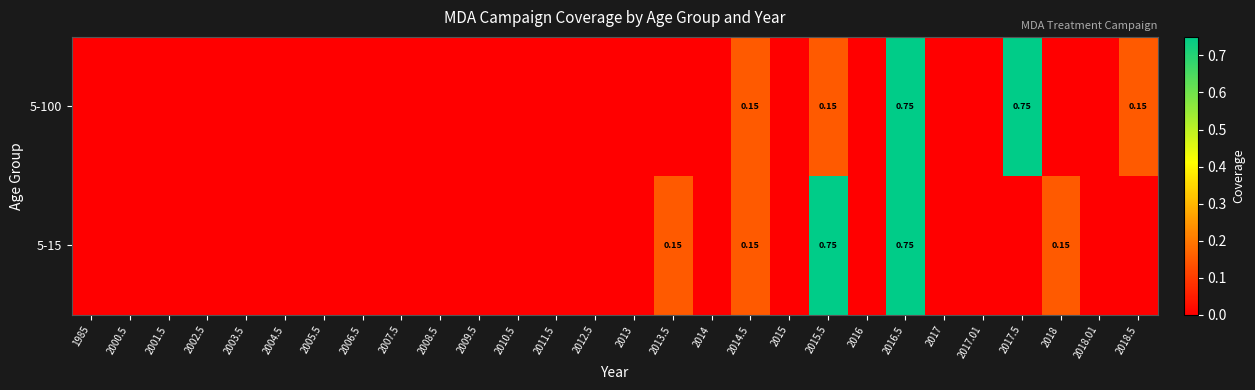

Rank the categories by 5-100 value from highest to lowest.

2016.5, 2017.5, 2014.5, 2015.5, 2018.5, 1985, 2000.5, 2001.5, 2002.5, 2003.5, 2004.5, 2005.5, 2006.5, 2007.5, 2008.5, 2009.5, 2010.5, 2011.5, 2012.5, 2013, 2013.5, 2014, 2015, 2016, 2017, 2017.01, 2018, 2018.01